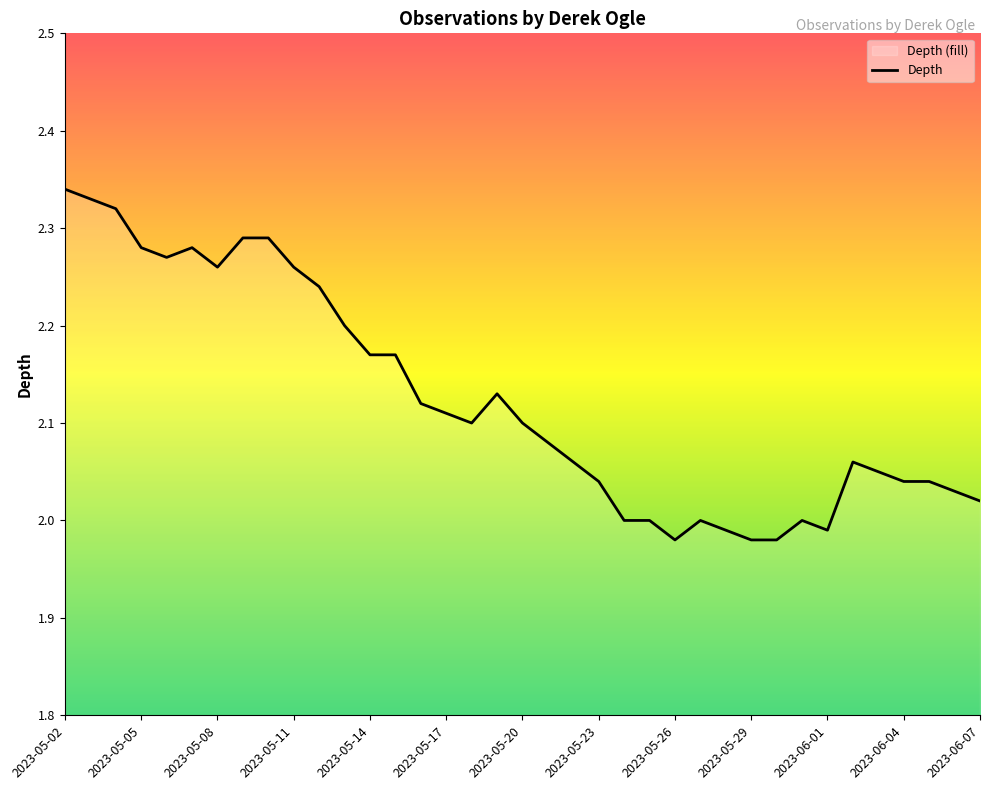

Which label corresponds to the largest value in the chart?

2023-05-02